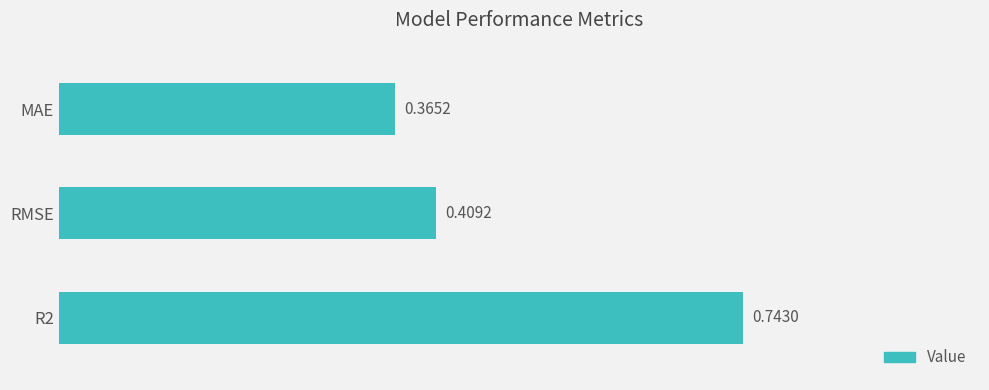

Which label corresponds to the smallest value in the chart?

MAE